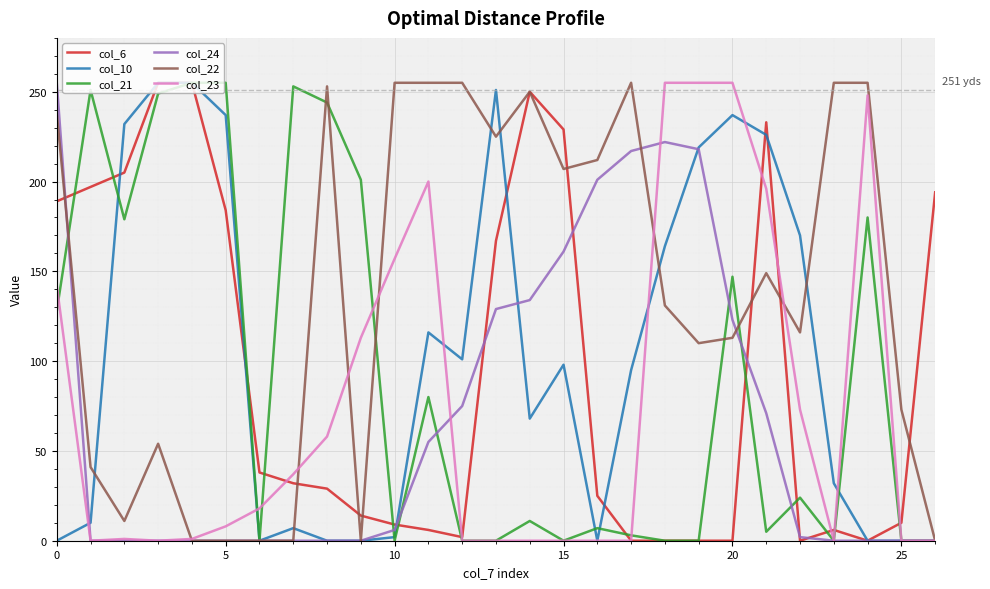

What is the greatest value displayed?

255